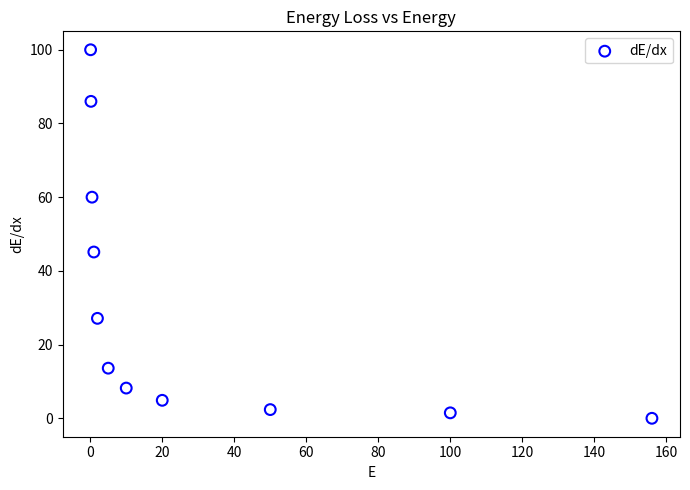

What is the range of X values (max minus min)?

155.9